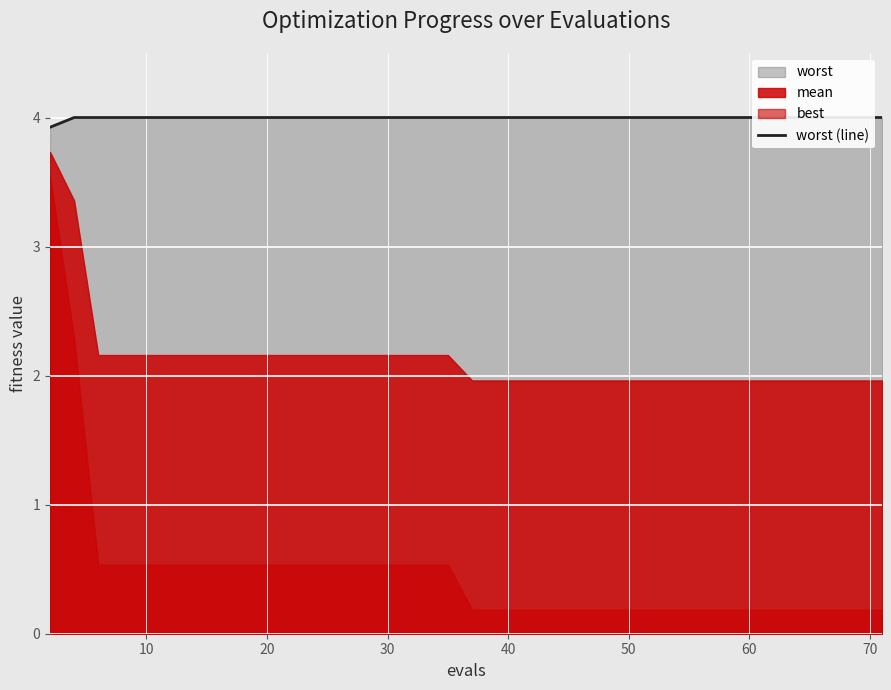

Which has a higher value, 23 or 14?

23